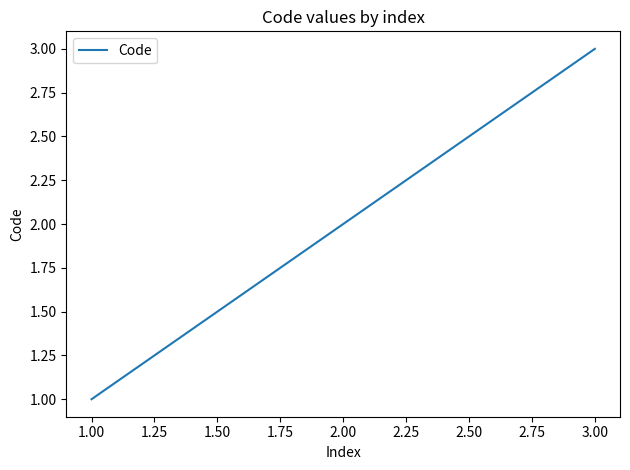

What is the change in value from 1.00 to 2.00?

+1